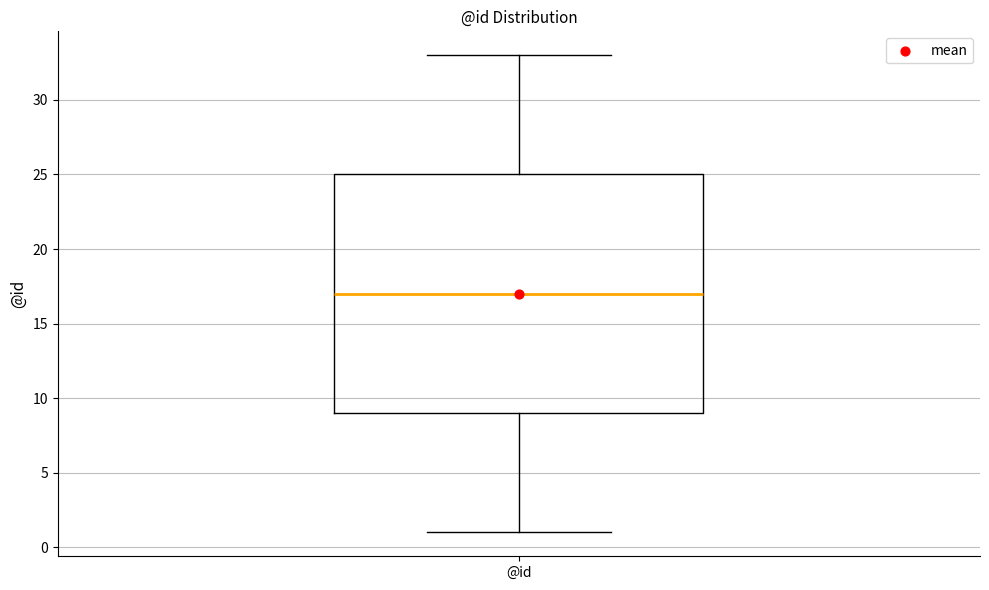

Where is the lower edge of the box for @id on the y-axis? The values are not printed on the chart, so give them approximately, as read against the axis.

9